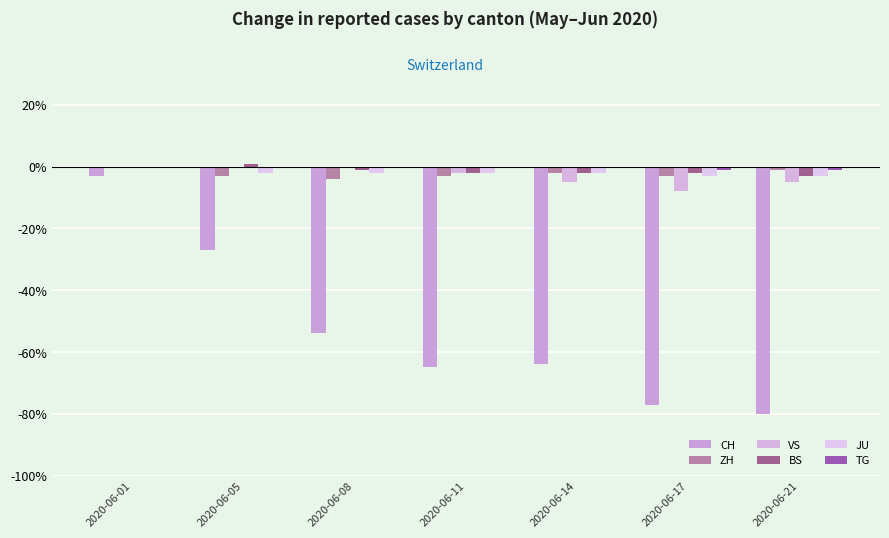

Rank the series by their maximum value, from highest to lowest.

BS, ZH, VS, JU, TG, CH